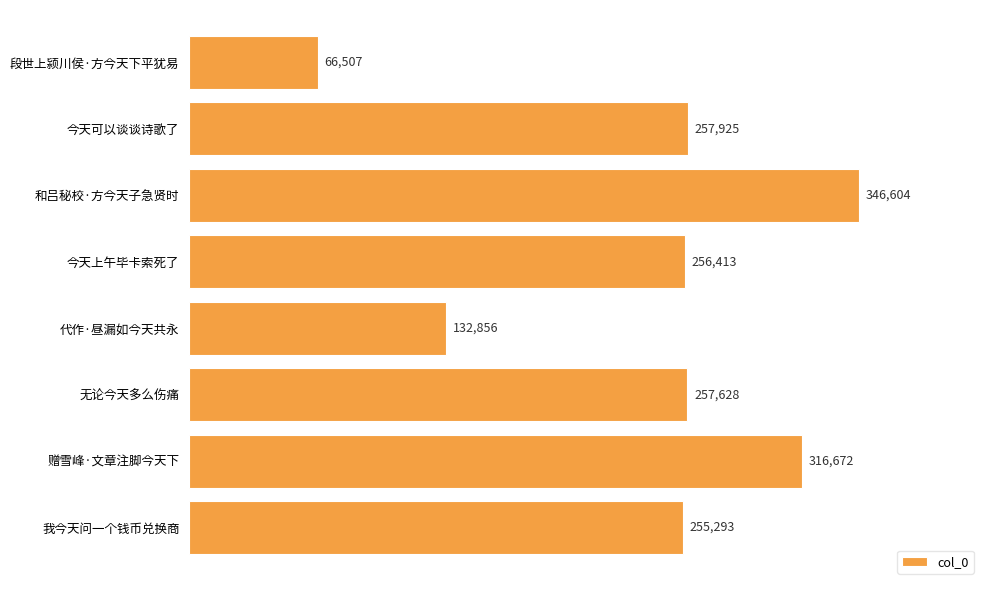

What is the label of the 4th bar from the bottom?

代作·昼漏如今天共永